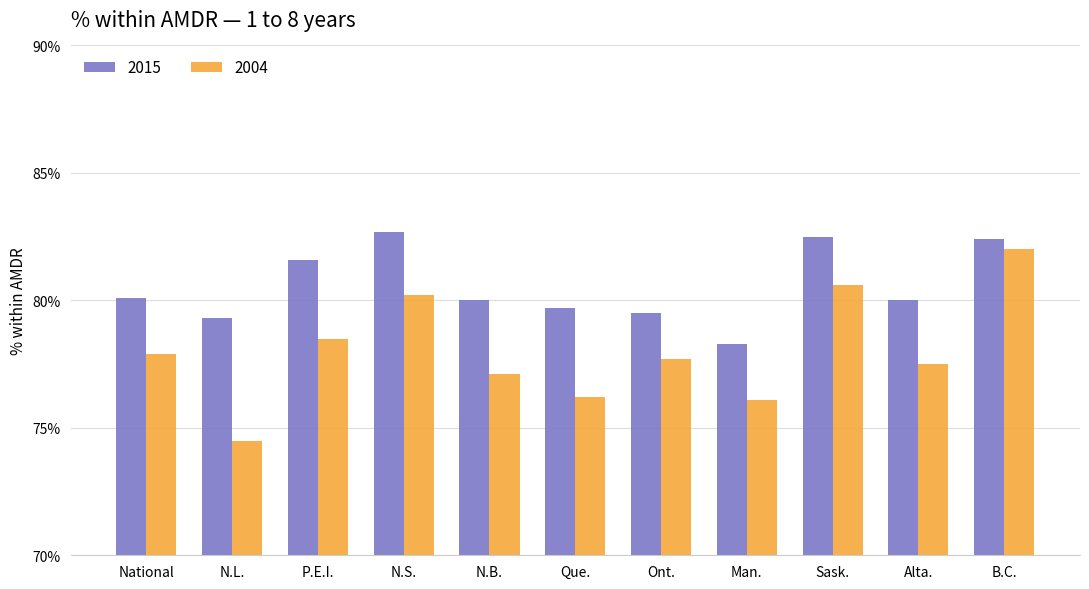

Between Sask. and Alta., which series saw the biggest shift?

2004